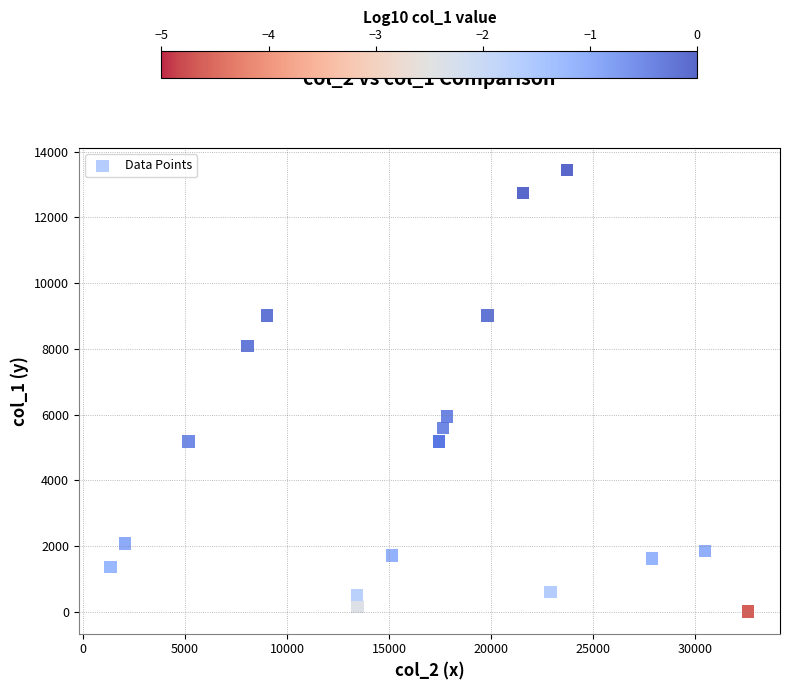

What Y value in the scatter plot is closest to 6721?

5944